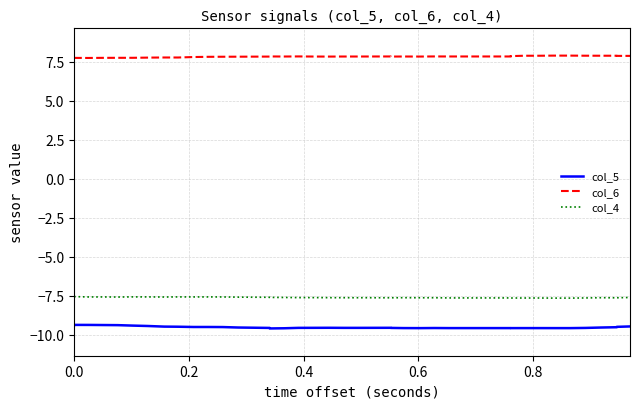

How many interior local valleys does the col_6 series have?

6